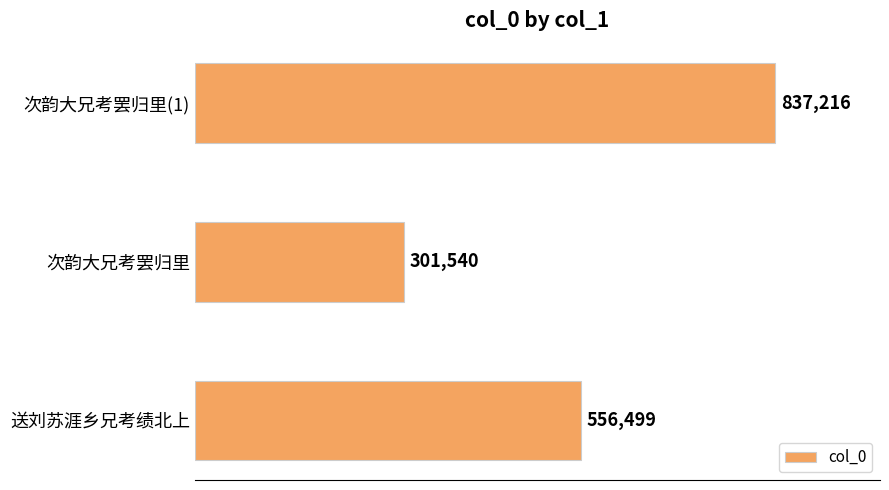

Reading top to bottom, extract all data points from this chart.

次韵大兄考罢归里(1)=837216	次韵大兄考罢归里=301540	送刘苏涯乡兄考绩北上=556499